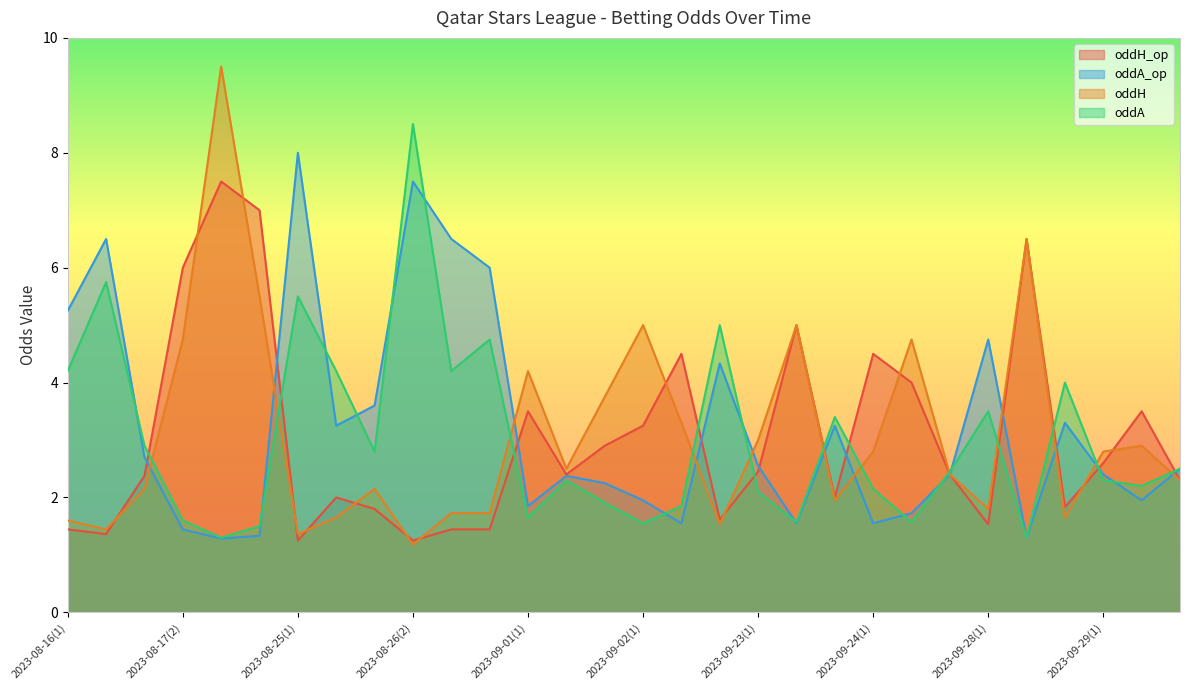

In oddH, how many points are lower than both neighbors (excluding endpoints)?

8